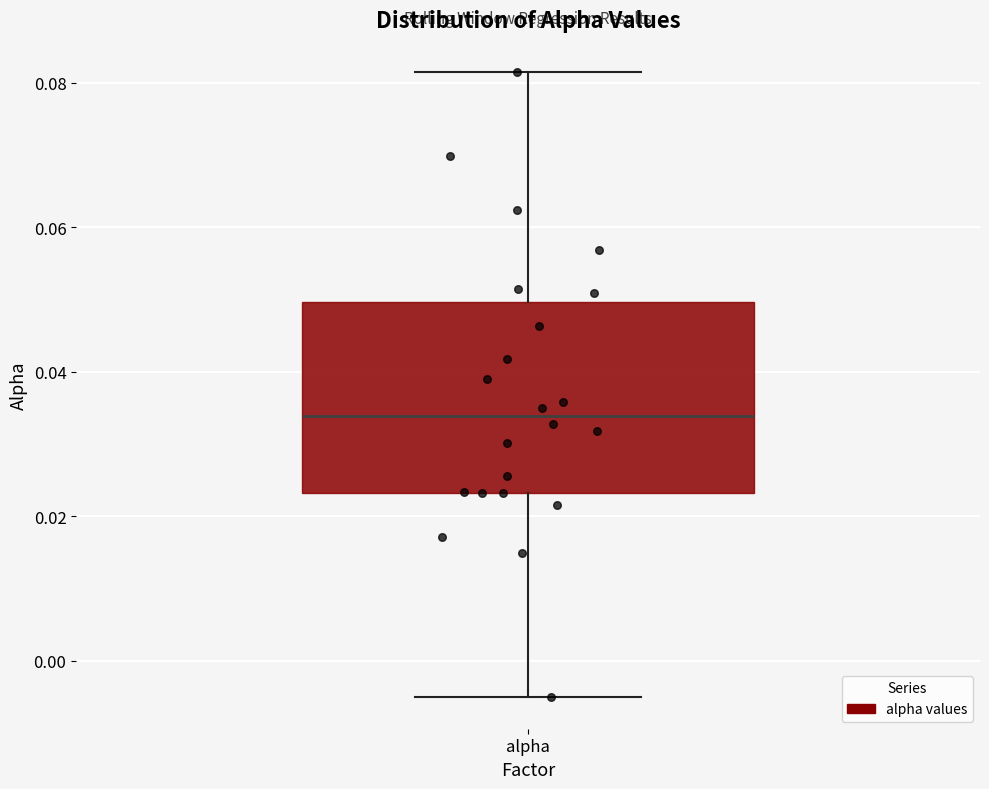

Transcribe this box plot: give where the median line is, the range the box spans, and where the two whiskers end, as read against the y-axis. The values are not printed on the chart, so give them approximately, as read against the axis.

median 0.034, box 0.024 to 0.050, whiskers -0.006 to 0.082